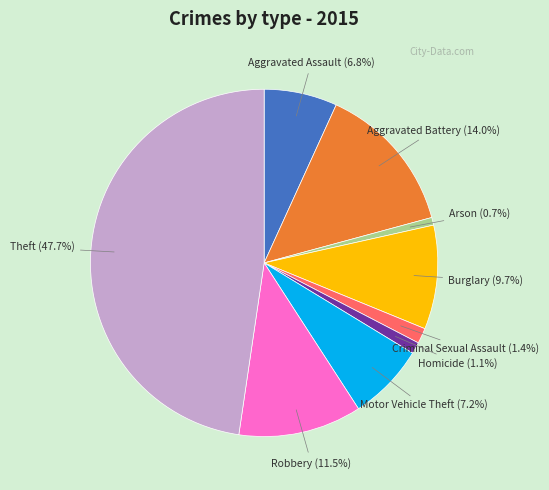

To the nearest percent, what is the difference between the largest and smallest slice percentages?

47%